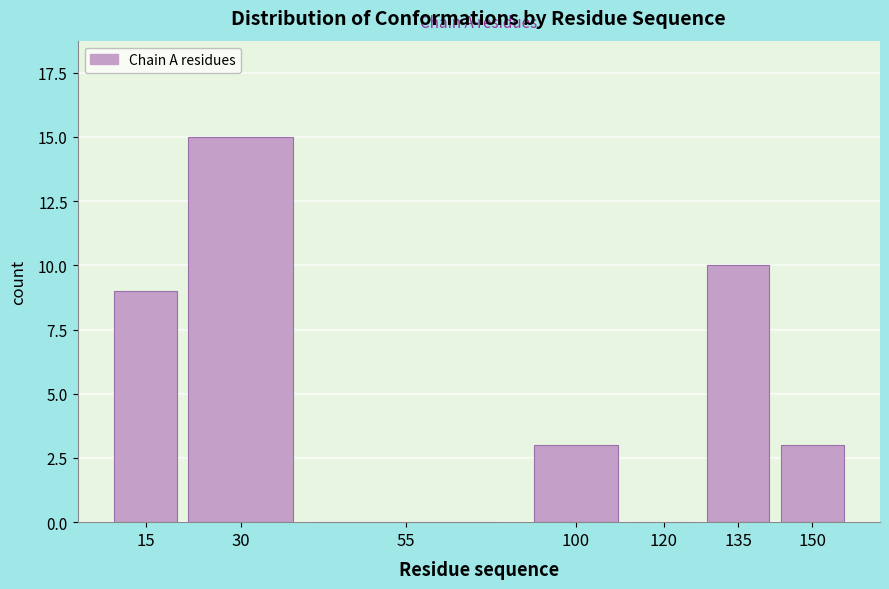

Reading right to left, transcribe all the data shown in this chart.

150=3	135=10	120=0	100=3	55=0	30=15	15=9